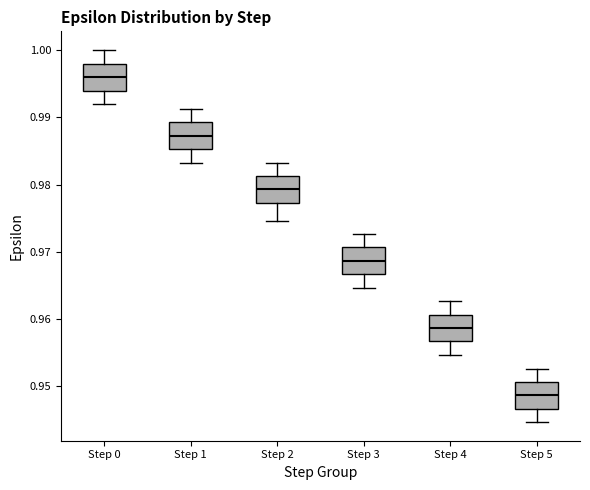

Reading left to right, read every box against the y-axis: the position of its median line, the range the box covers, and the ends of its whiskers. The values are not printed on the chart, so give them approximately, as read against the axis.

Step 0: median 0.996, box 0.994 to 0.998, whiskers 0.992 to 1.000
Step 1: median 0.987, box 0.985 to 0.989, whiskers 0.983 to 0.991
Step 2: median 0.979, box 0.977 to 0.981, whiskers 0.975 to 0.983
Step 3: median 0.969, box 0.967 to 0.971, whiskers 0.965 to 0.973
Step 4: median 0.959, box 0.957 to 0.961, whiskers 0.955 to 0.963
Step 5: median 0.949, box 0.947 to 0.951, whiskers 0.945 to 0.953